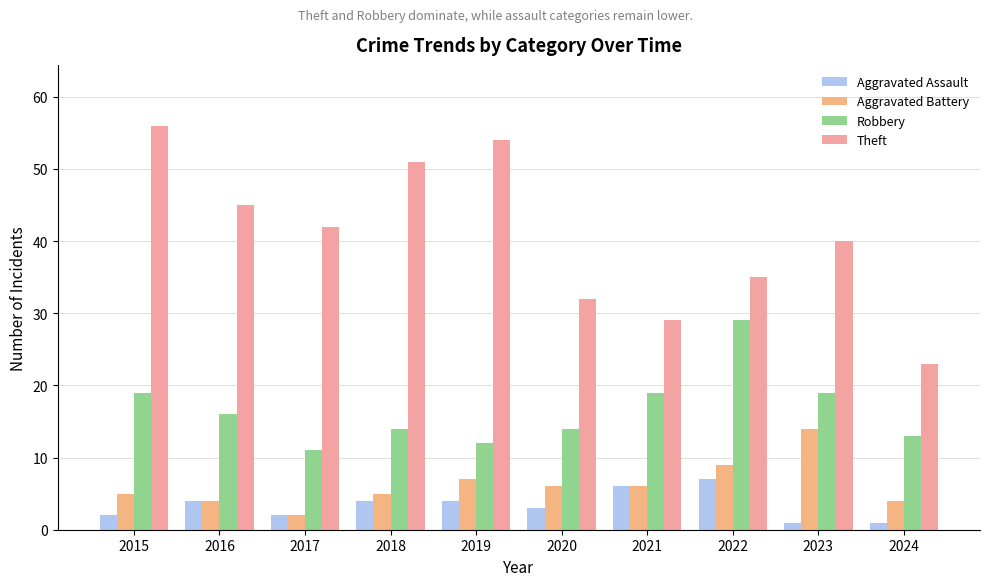

What is the lowest value of the Aggravated Battery series?

2